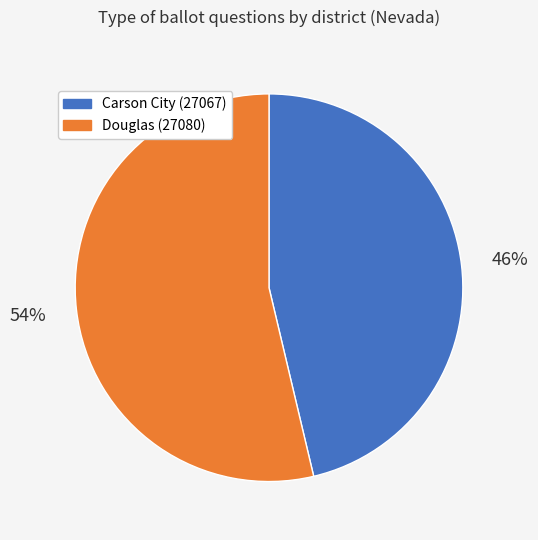

To the nearest percent, what is the combined percentage of Carson City (27067) and Douglas (27080)?

100%